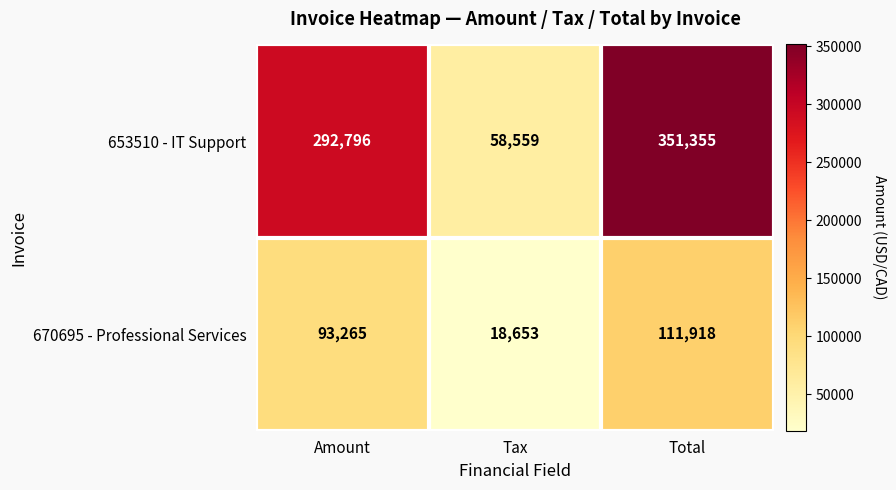

What is the total value across all series at Tax?

77212